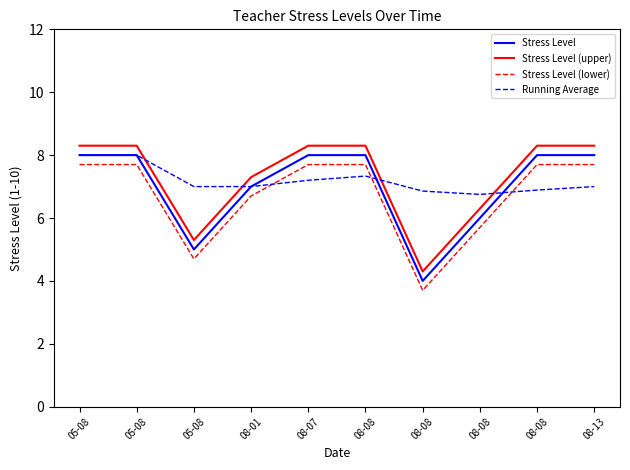

In Stress Level (upper), how many points are lower than both neighbors (excluding endpoints)?

2